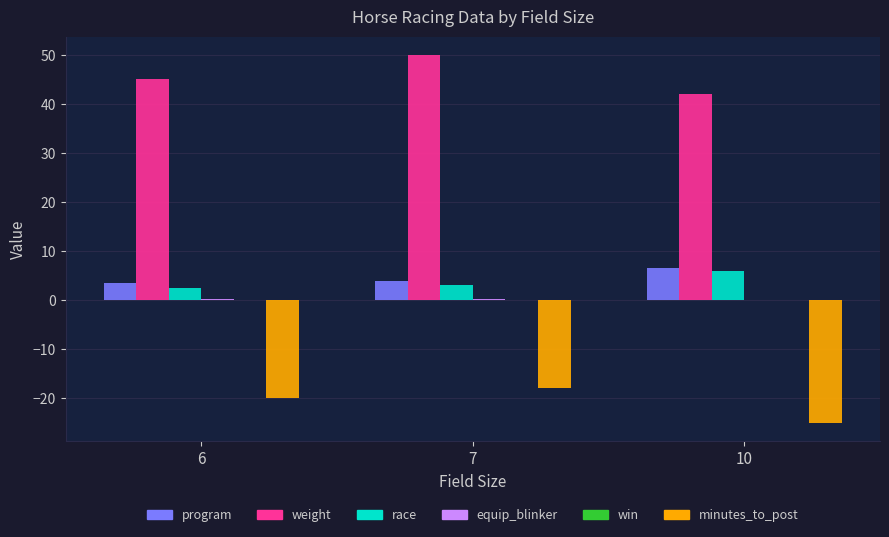

Are the bars grouped side by side (vs. stacked)?

Yes